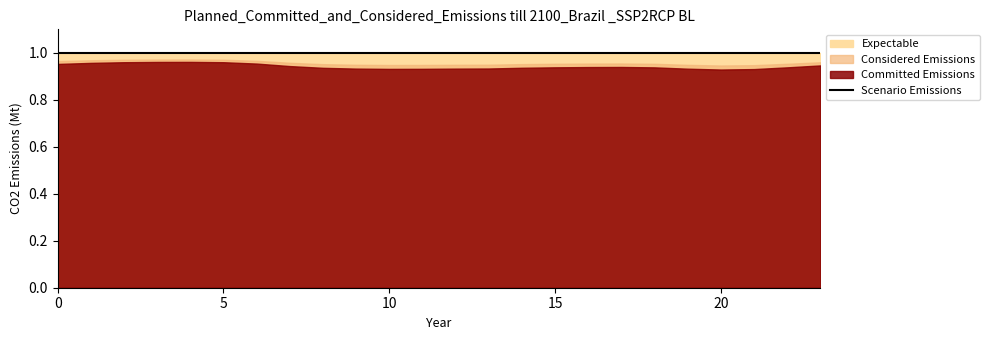

In Committed Emissions, how many points are higher than both neighbors (excluding endpoints)?

2